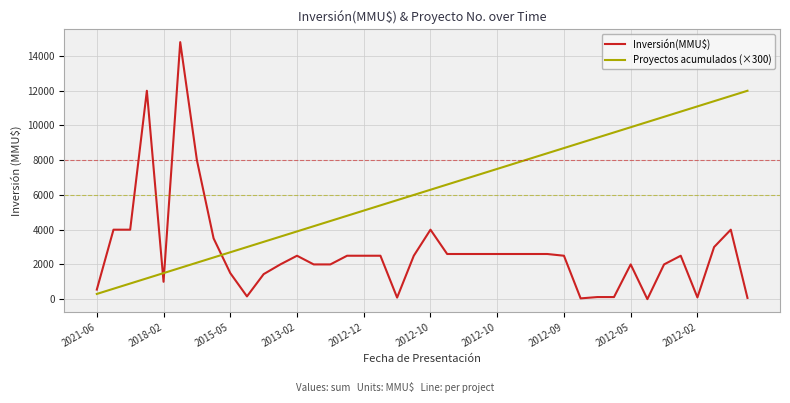

Which series has the widest spread of values?

Inversión(MMU$)